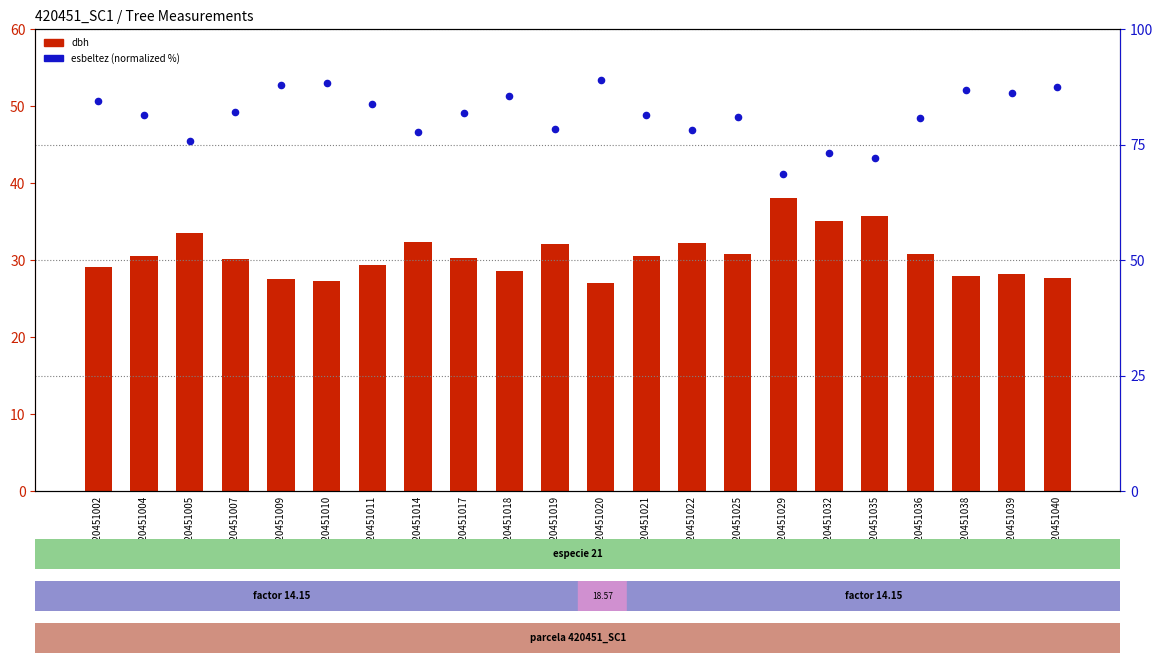

At how many categories does at least one series exceed 81?

13